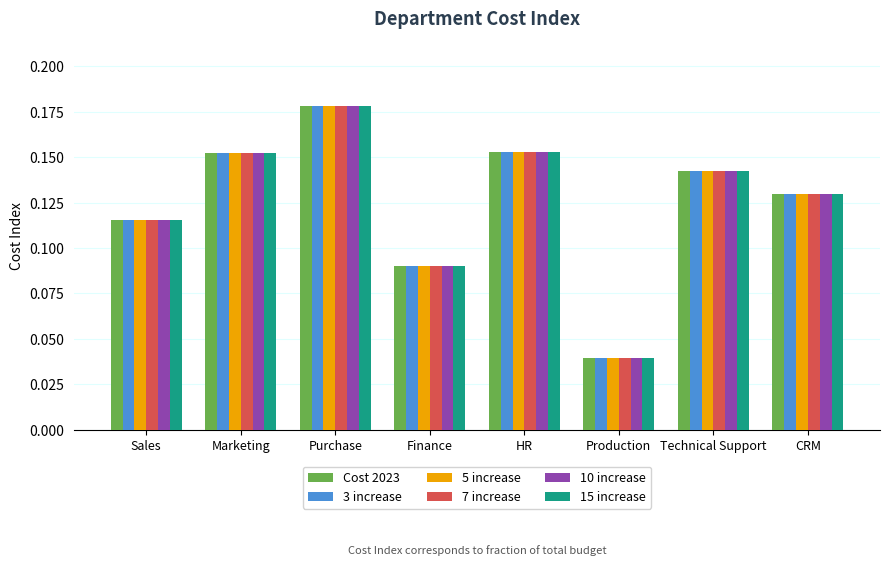

True or false: Cost 2023 has a value of 0.1 at Marketing.

False